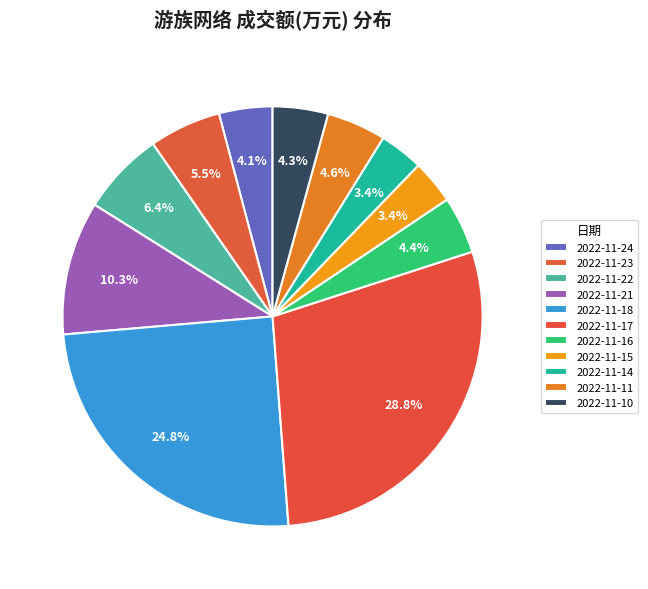

Does any single category account for the majority?

No